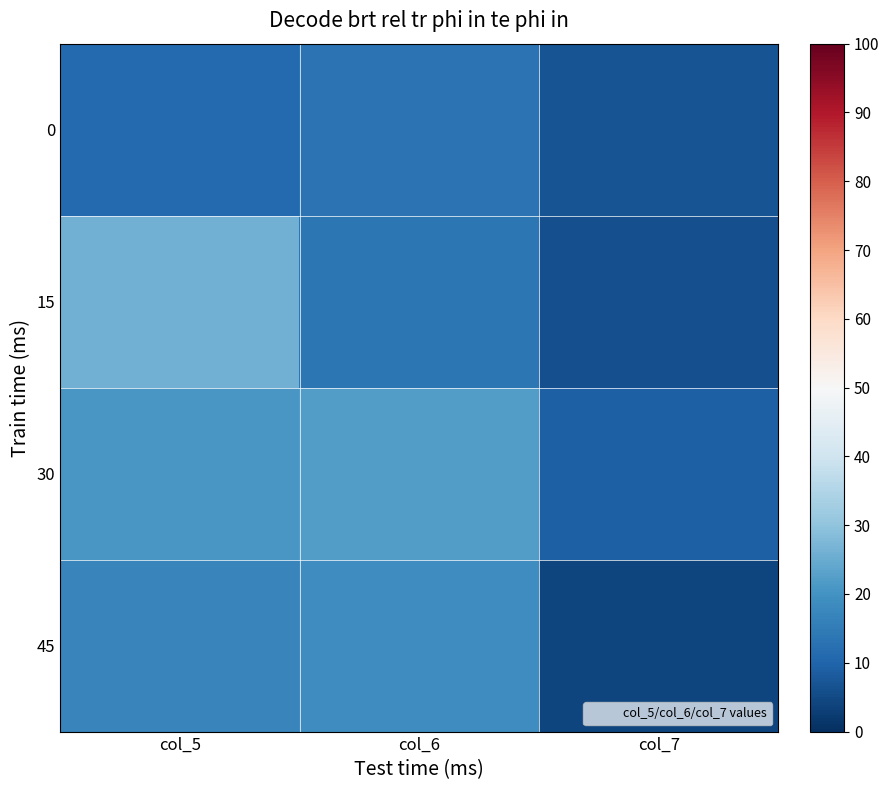

What is the total value across all series at col_6?

68